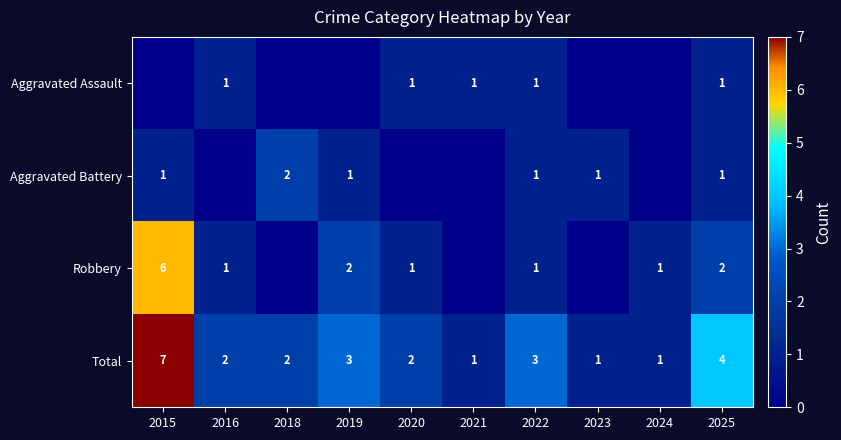

Where does the Total series first go above 2?

2015